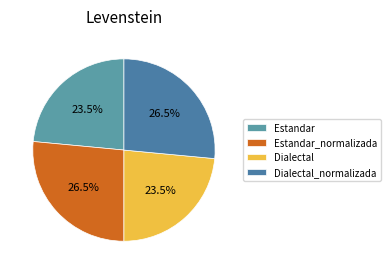

To the nearest percent, what is the average slice percentage?

25%